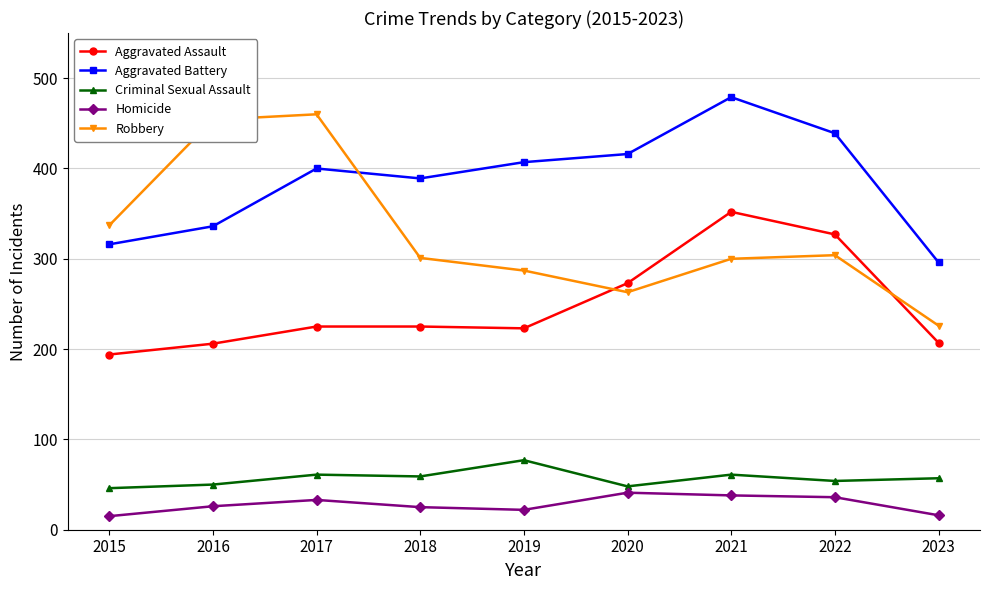

True or false: Aggravated Assault and Aggravated Battery cross at least once.

False